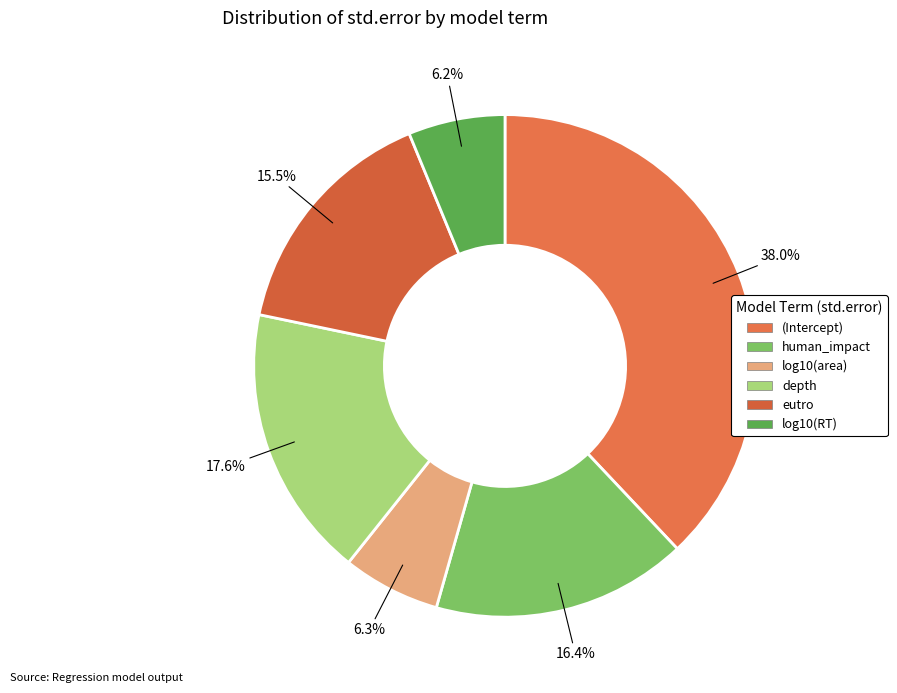

What percentage is NOT represented by (Intercept)?

62.0%